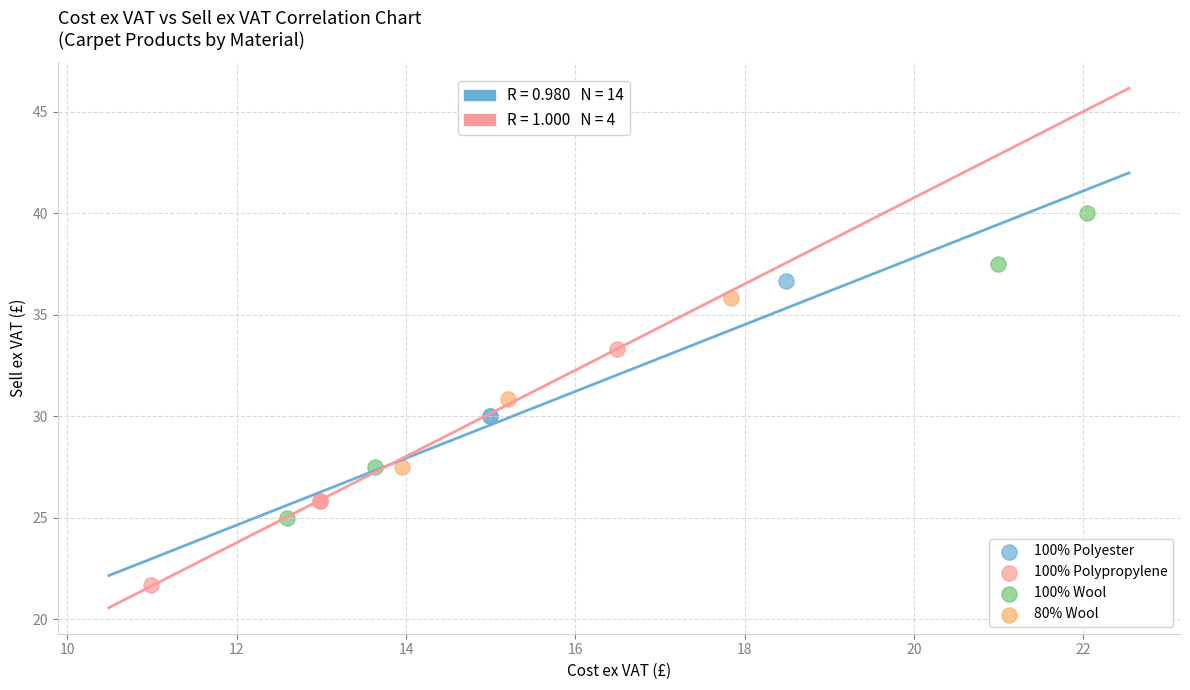

Which series reaches the maximum Y coordinate?

100% Wool